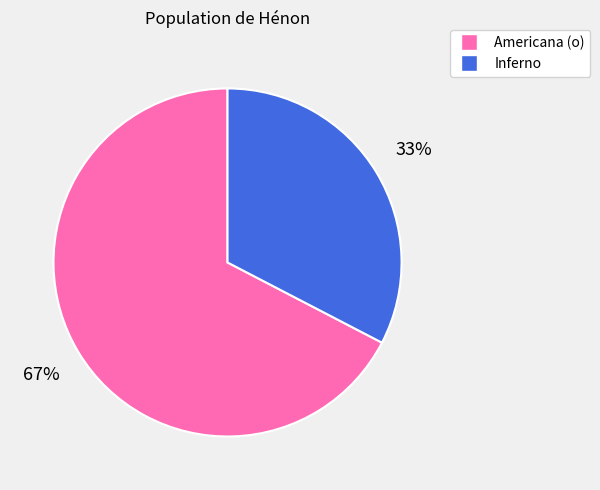

Is there any slice that represents more than half of the pie?

Yes